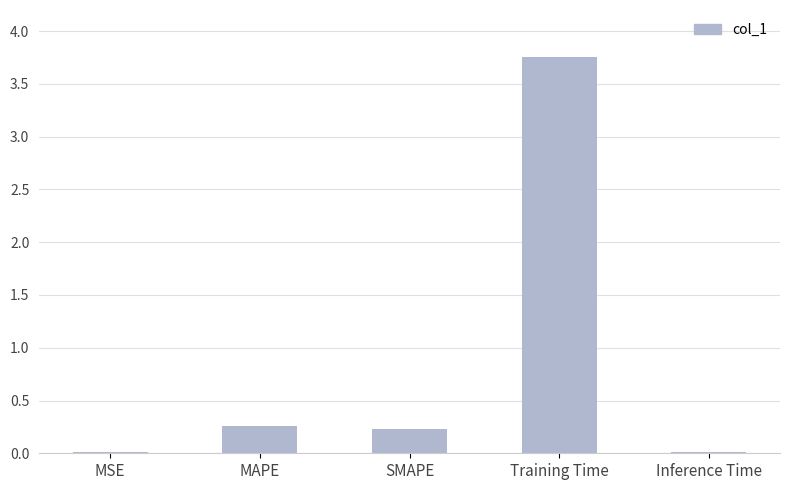

At which category does the chart reach its peak across all series?

Training Time